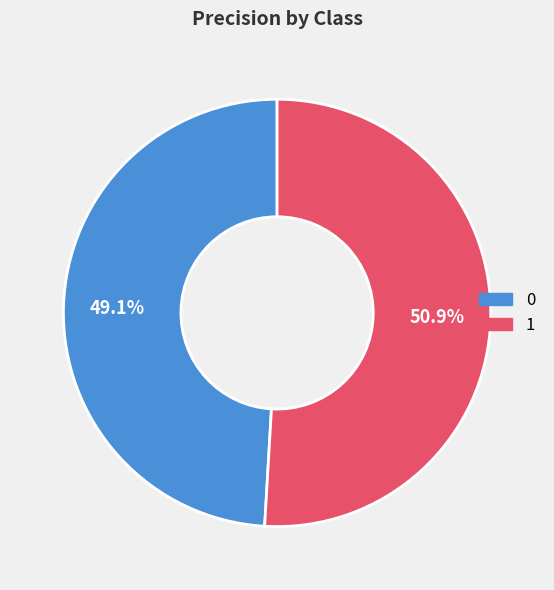

Between 0 and 1, which is larger?

1